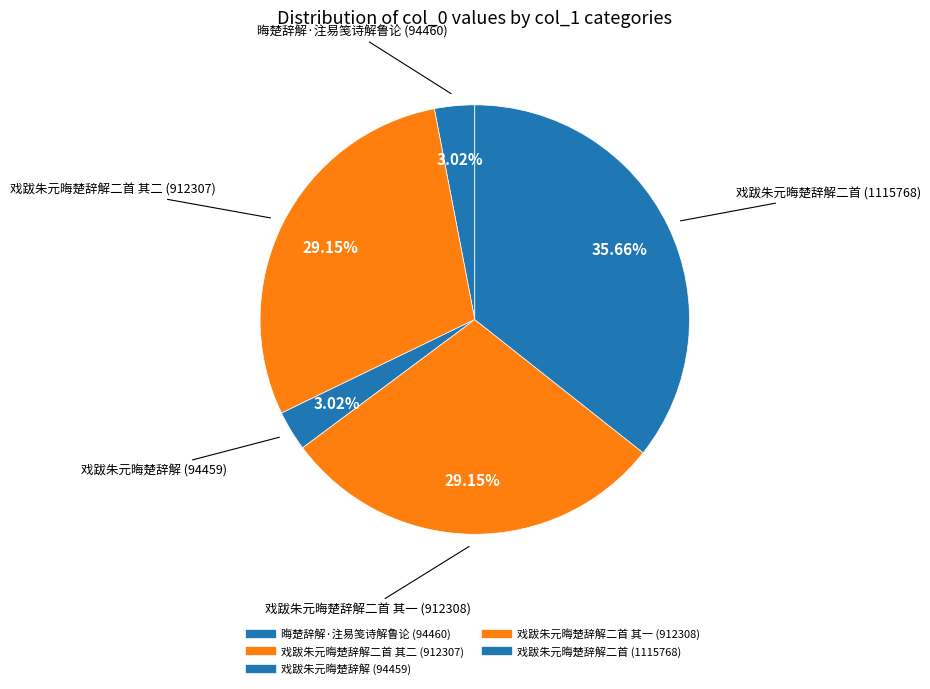

Which category has the biggest portion of the pie?

戏跋朱元晦楚辞解二首